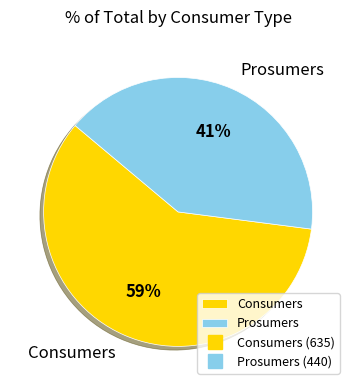

How many segments does this pie chart have?

2